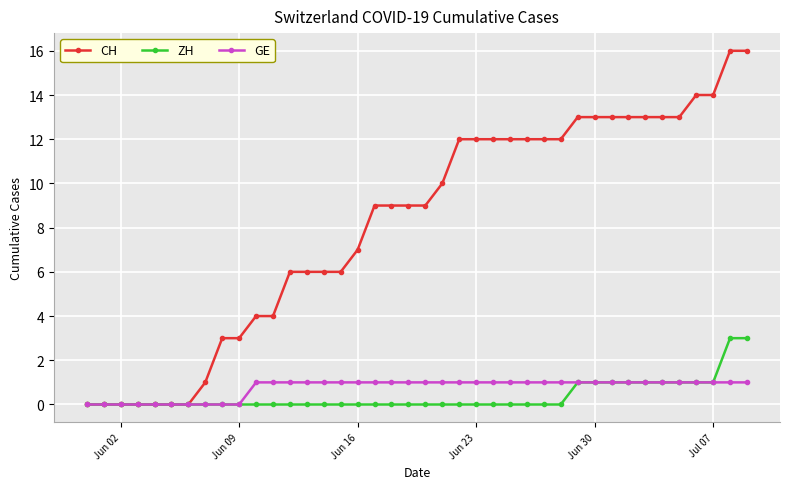

Rank the series by their maximum value, from highest to lowest.

CH, ZH, GE